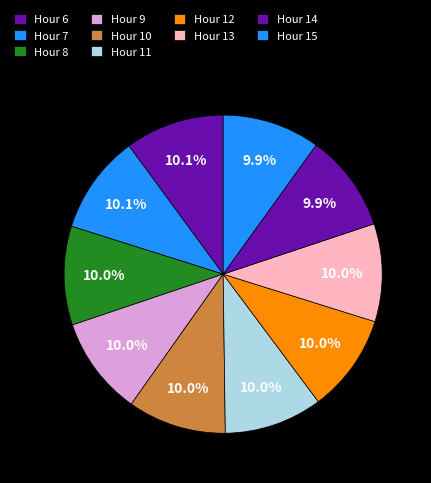

Which category has the smallest portion of the pie?

15